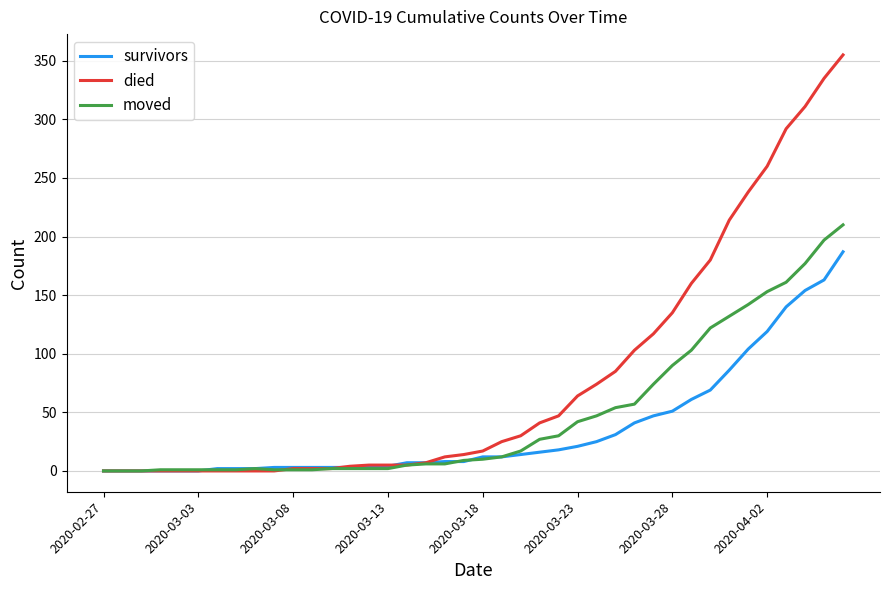

What is the difference between the maximum and minimum values in the moved series?

210